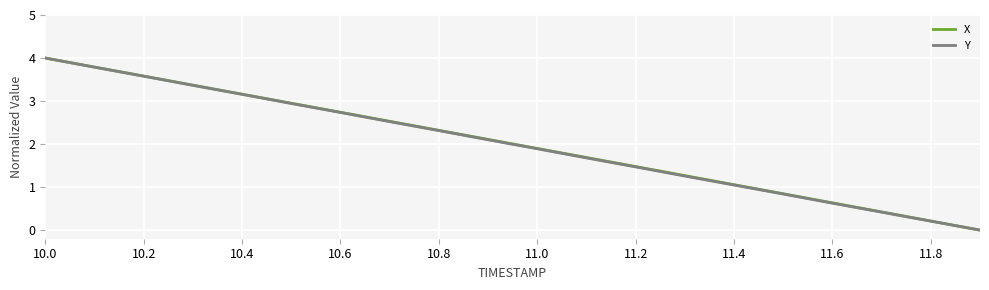

What is the highest value of the Y series?

4.0